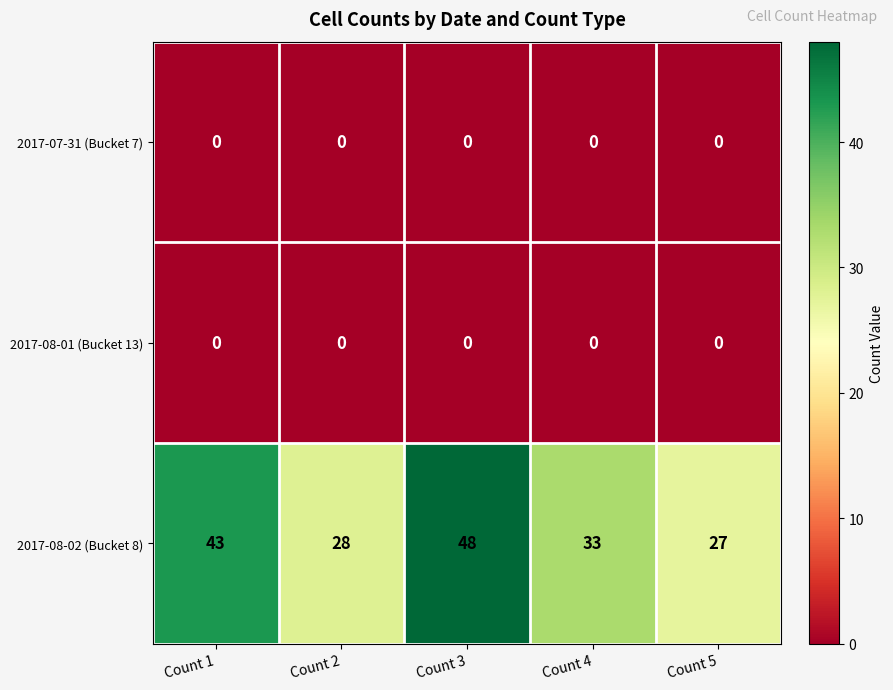

The 2017-08-02 (Bucket 8) series shows 13 at Count 3. True or false?

False